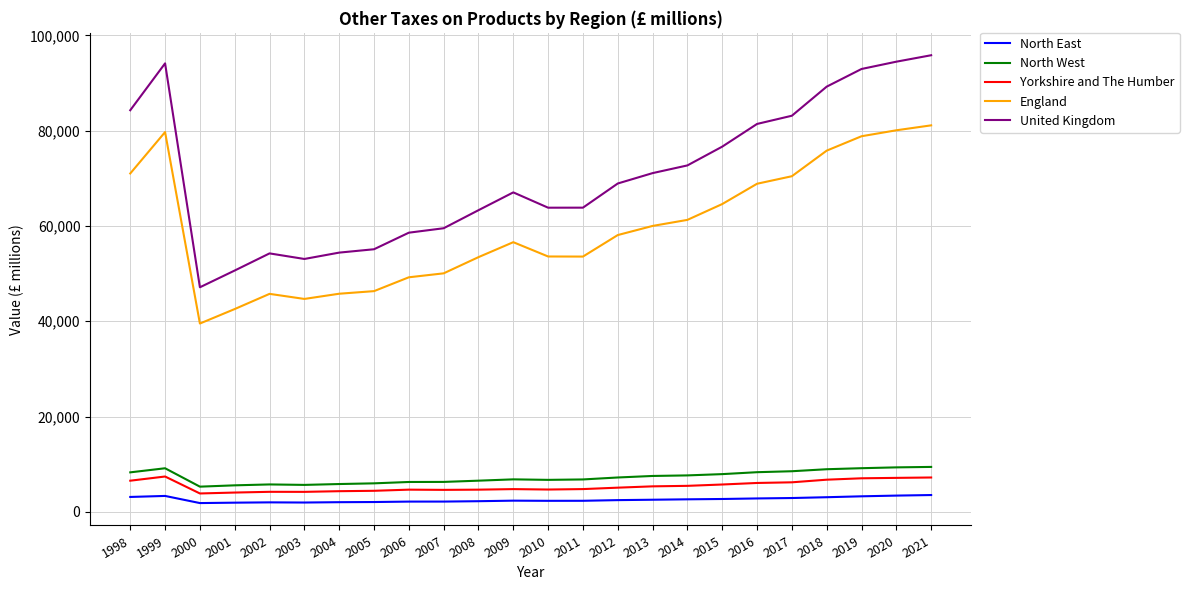

Which series has the largest range (max minus min)?

United Kingdom